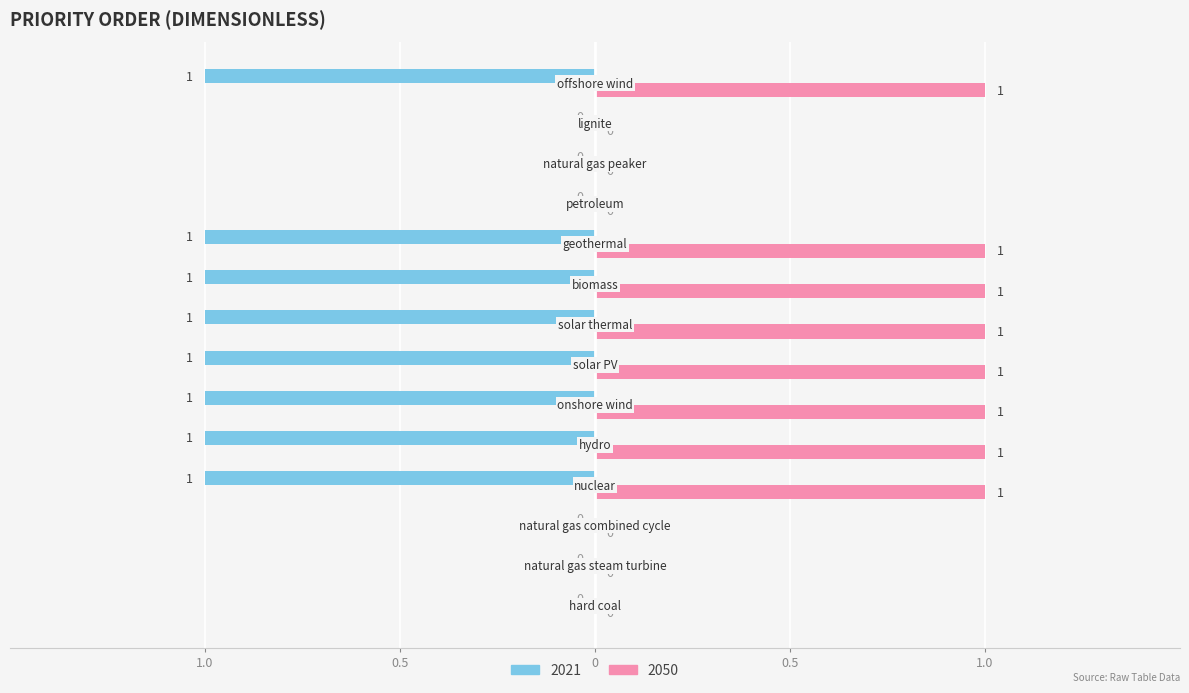

What are all the series names shown in the legend?

2021, 2050